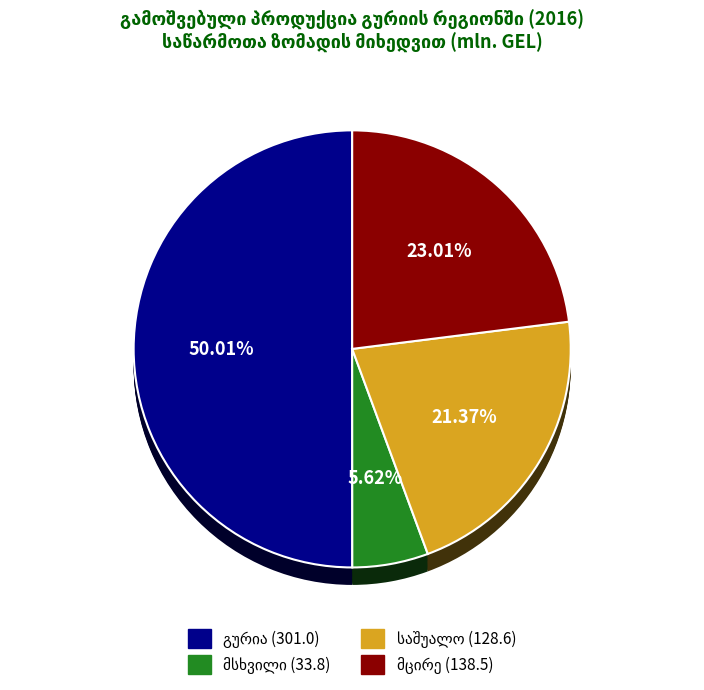

How many slices are in this pie chart?

4